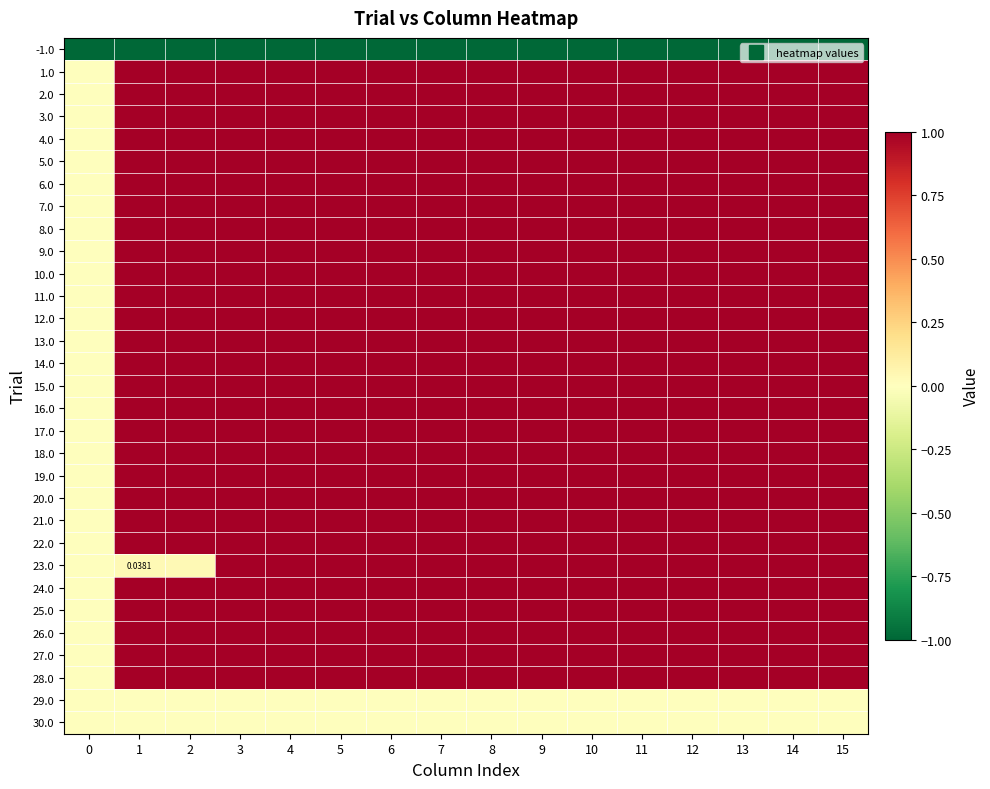

At how many categories does at least one series exceed 0?

15